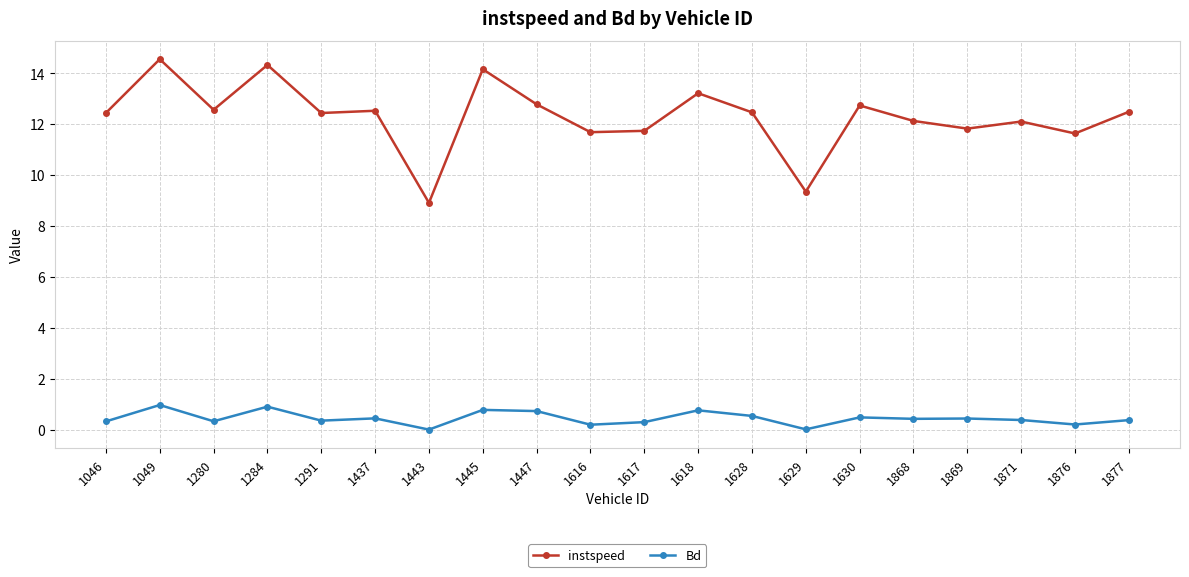

Which series has the largest range (max minus min)?

instspeed